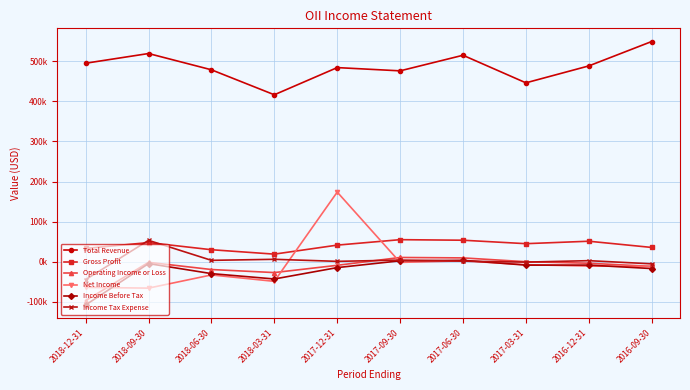

Reading right to left, list all the values displayed in this chart.

Total Revenue: 2016-09-30=549300	2016-12-31=488400	2017-03-31=446200	2017-06-30=515000	2017-09-30=476100	2017-12-31=484200	2018-03-31=416400	2018-06-30=478700	2018-09-30=519300	2018-12-31=495100
Gross Profit: 2016-09-30=35500	2016-12-31=51000	2017-03-31=44900	2017-06-30=53500	2017-09-30=54900	2017-12-31=41300	2018-03-31=18800	2018-06-30=29800	2018-09-30=47600	2018-12-31=33000
Operating Income or Loss: 2016-09-30=-11800	2016-12-31=-3900	2017-03-31=-100	2017-06-30=9400	2017-09-30=10500	2017-12-31=-9100	2018-03-31=-27200	2018-06-30=-19600	2018-09-30=-1600	2018-12-31=-97100
Net Income: 2016-09-30=-11800	2016-12-31=-11000	2017-03-31=-7500	2017-06-30=2100	2017-09-30=-1800	2017-12-31=173600	2018-03-31=-49100	2018-06-30=-33100	2018-09-30=-66000	2018-12-31=-64100
Income Before Tax: 2016-09-30=-17200	2016-12-31=-8500	2017-03-31=-8600	2017-06-30=3400	2017-09-30=2200	2017-12-31=-14800	2018-03-31=-43200	2018-06-30=-29800	2018-09-30=-4800	2018-12-31=-108000
Income Tax Expense: 2016-09-30=-5400	2016-12-31=2500	2017-03-31=-1100	2017-06-30=1300	2017-09-30=3900	2017-12-31=800	2018-03-31=5900	2018-06-30=3300	2018-09-30=53200	2018-12-31=-44700